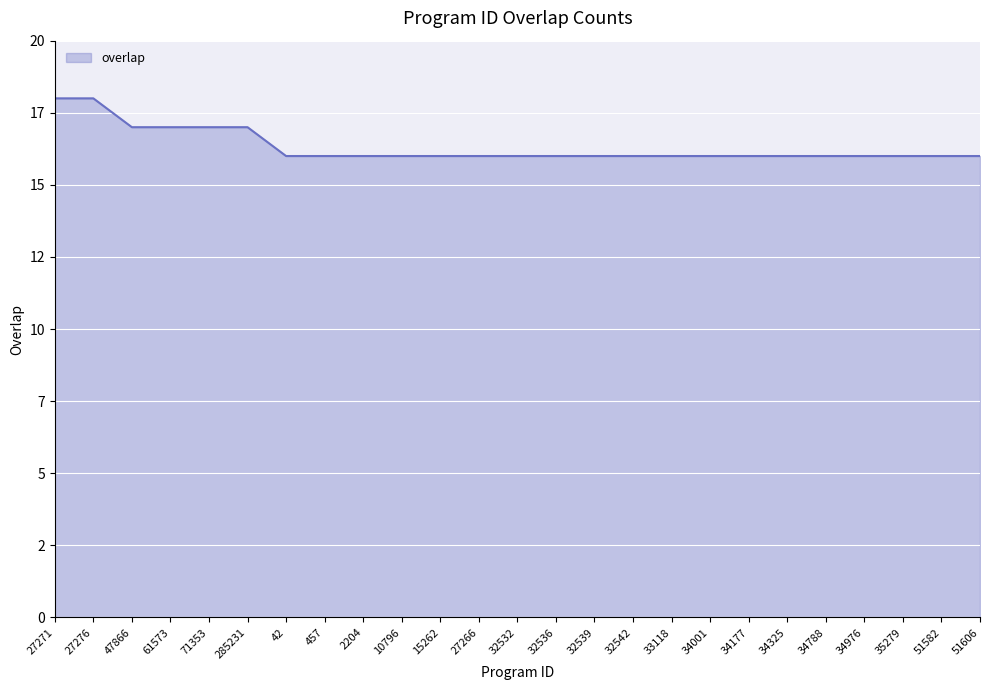

Does the chart have visible grid lines?

Yes